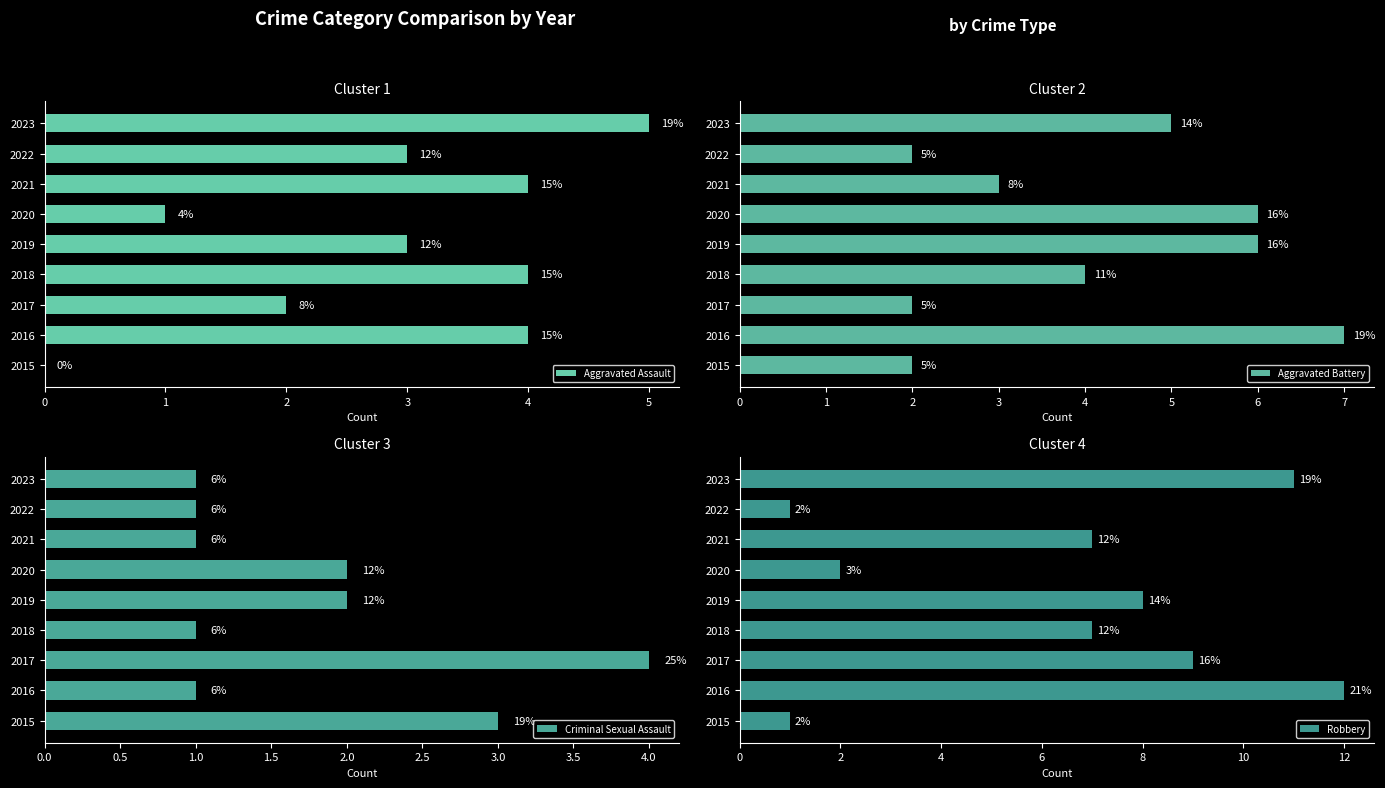

How many values in the Aggravated Assault series are below 3?

3